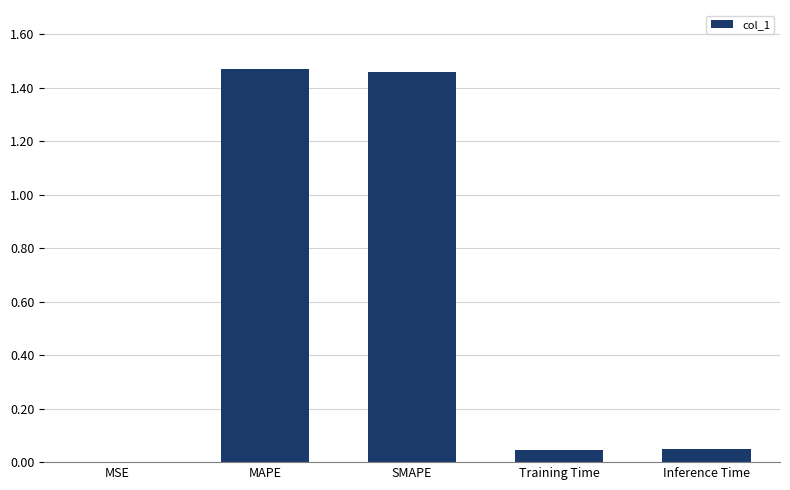

The value at Training Time is 0.0. True or false?

True